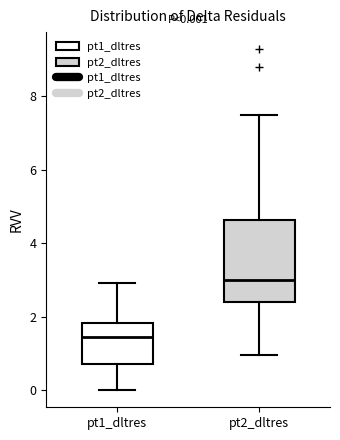

Which box's median line is the lowest?

pt1_dltres